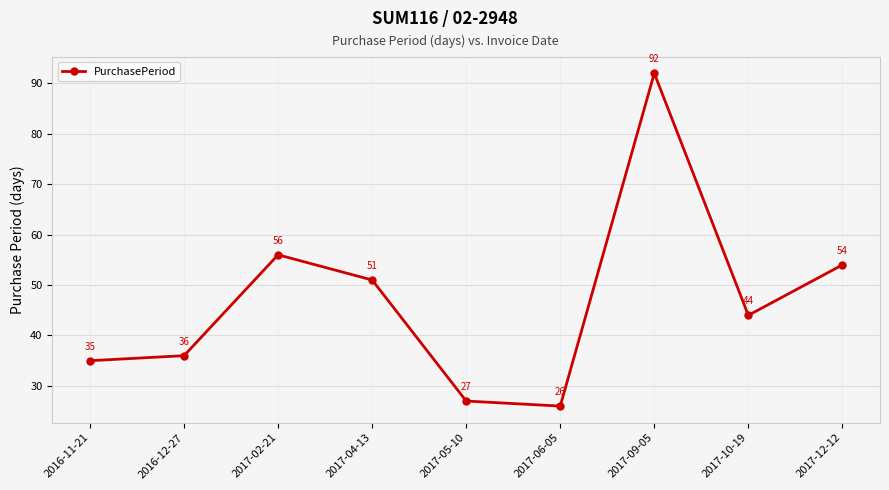

Reading right to left, what are all the values shown in this chart?

54	44	92	26	27	51	56	36	35